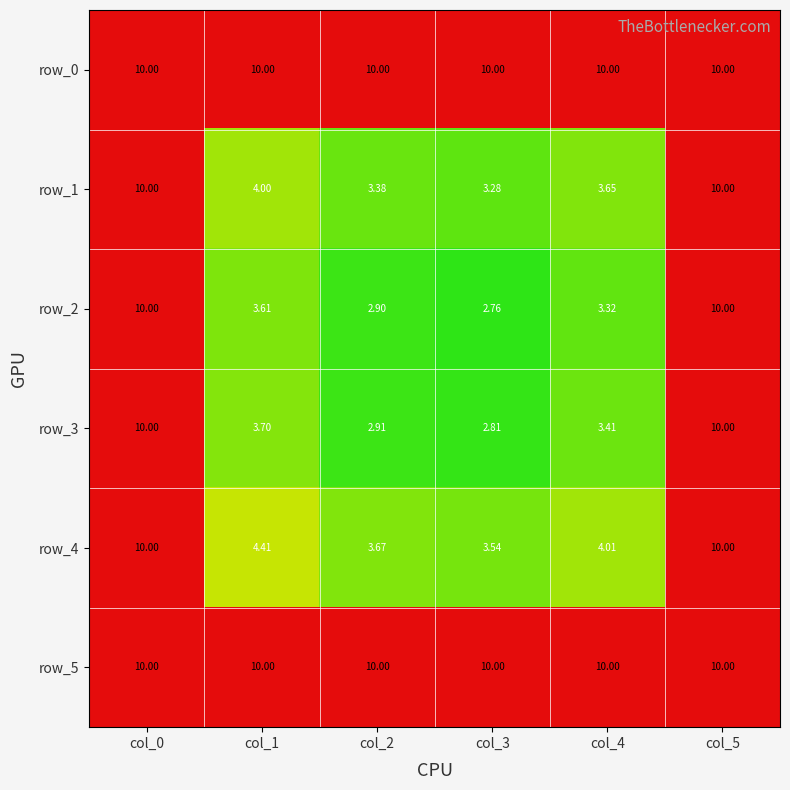

At which label does row_2 first exceed 3?

col_0